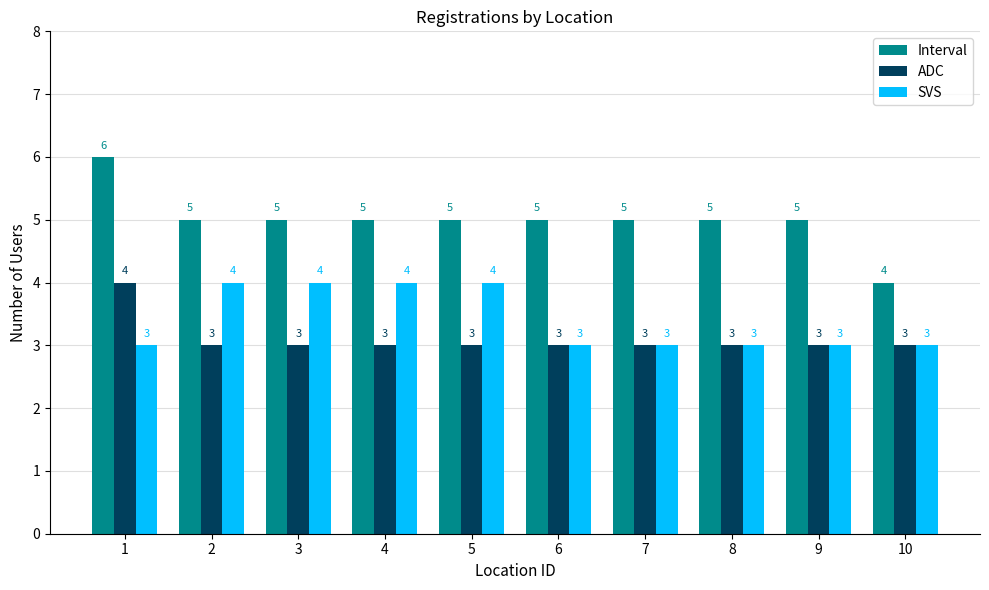

What is the value of the ADC bar at the 3rd from the left?

3